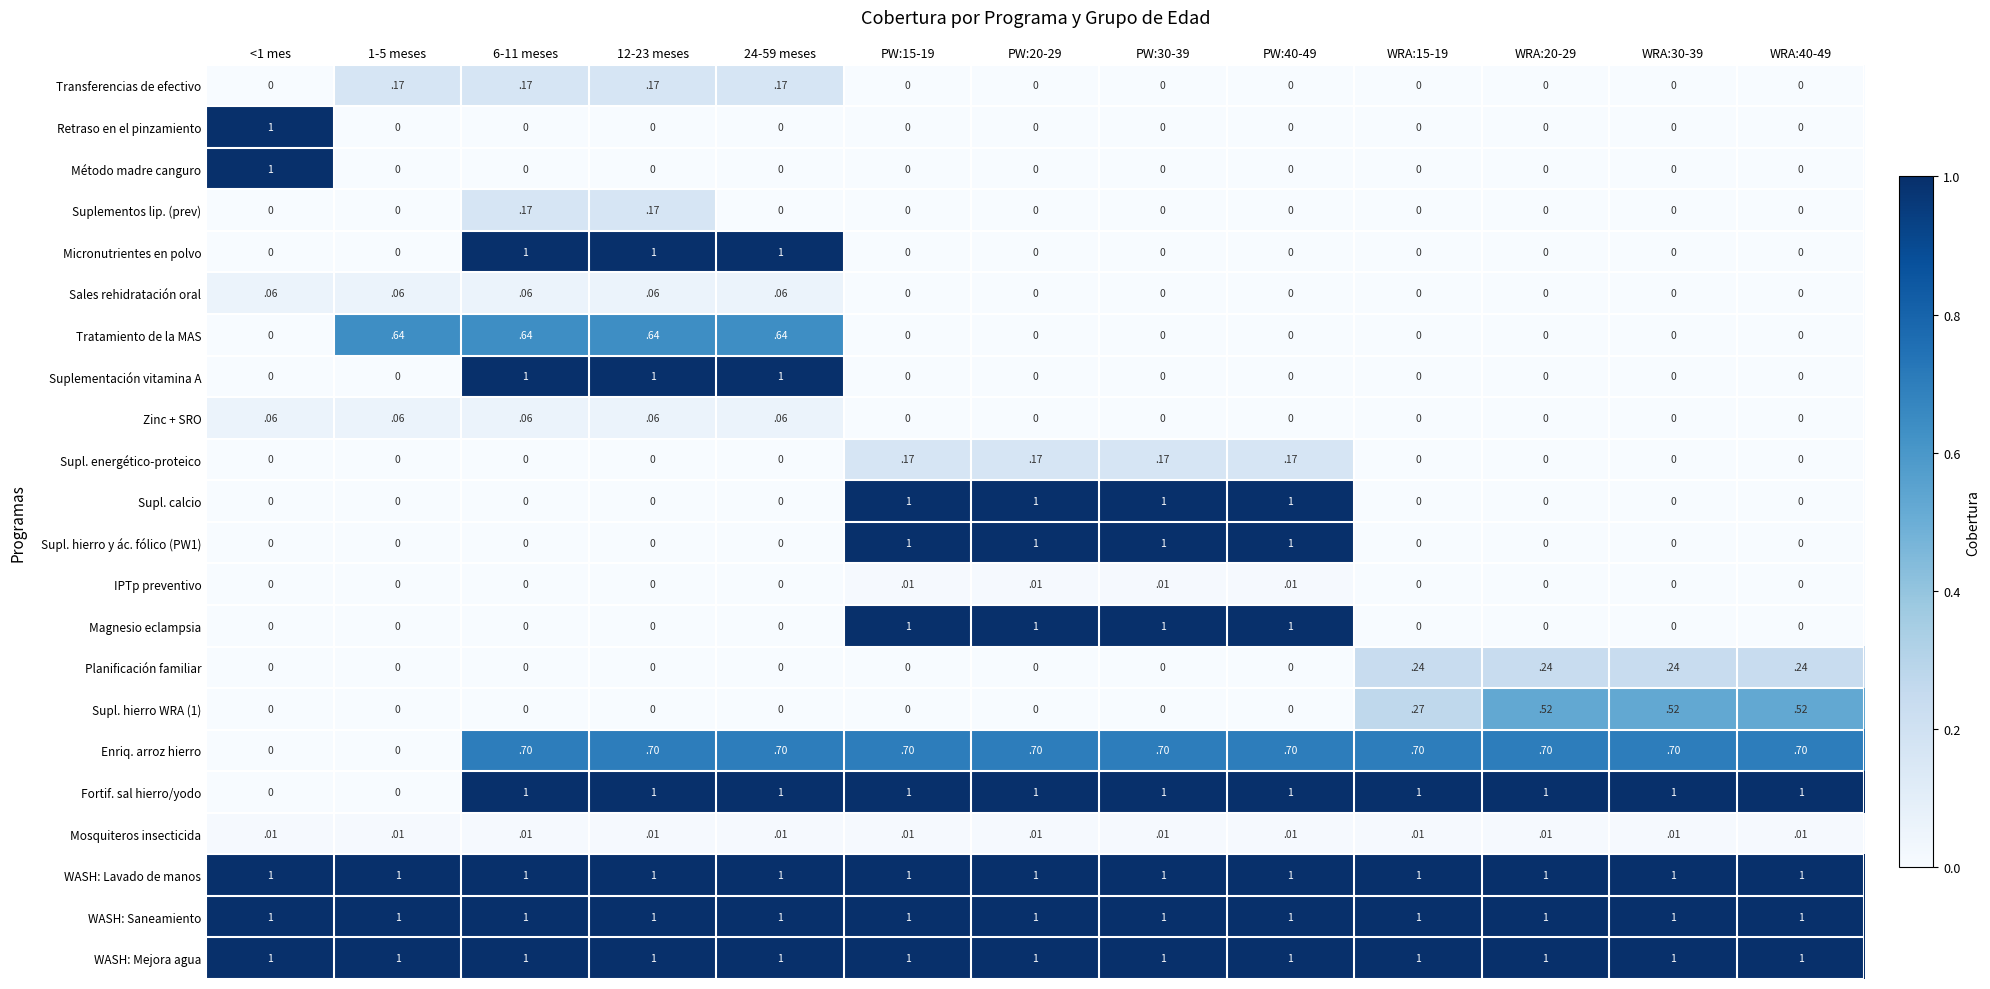

True or false: Retraso en el pinzamiento has a value of 0.0 at 12-23 meses.

True